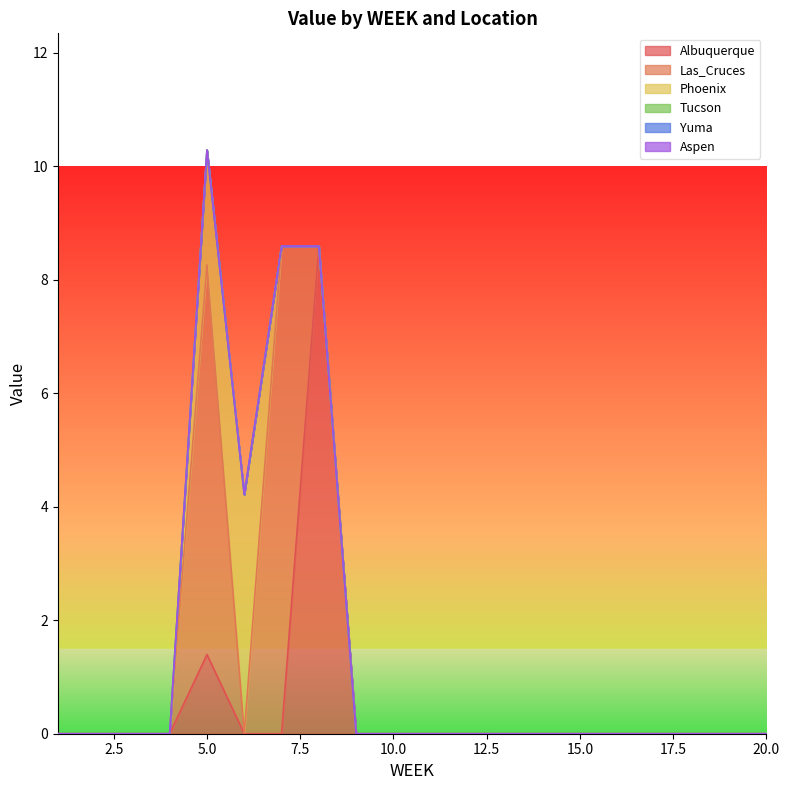

Which series has the largest total across all categories?

Las_Cruces